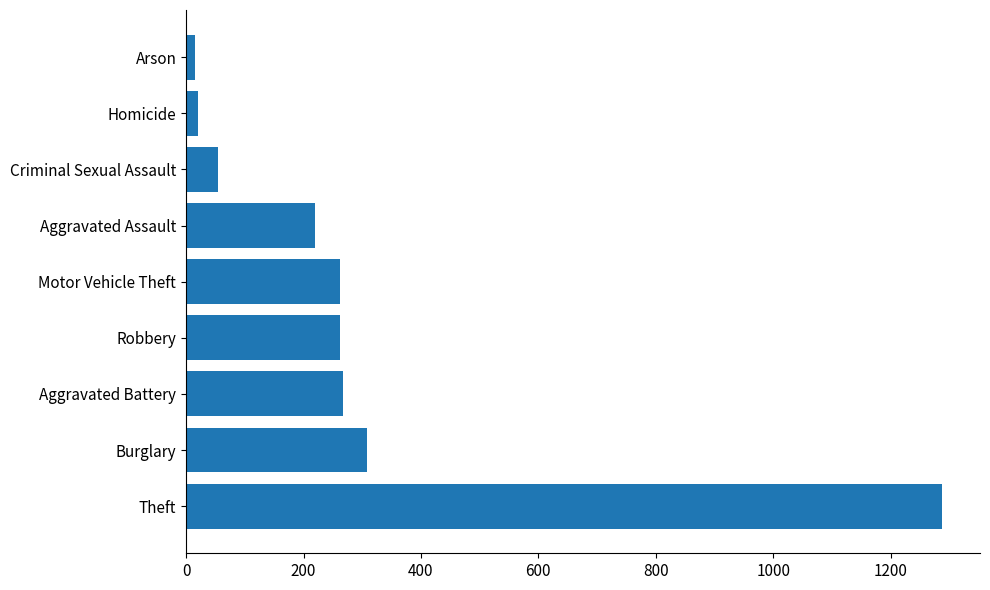

At which category does the chart reach its peak across all series?

Theft